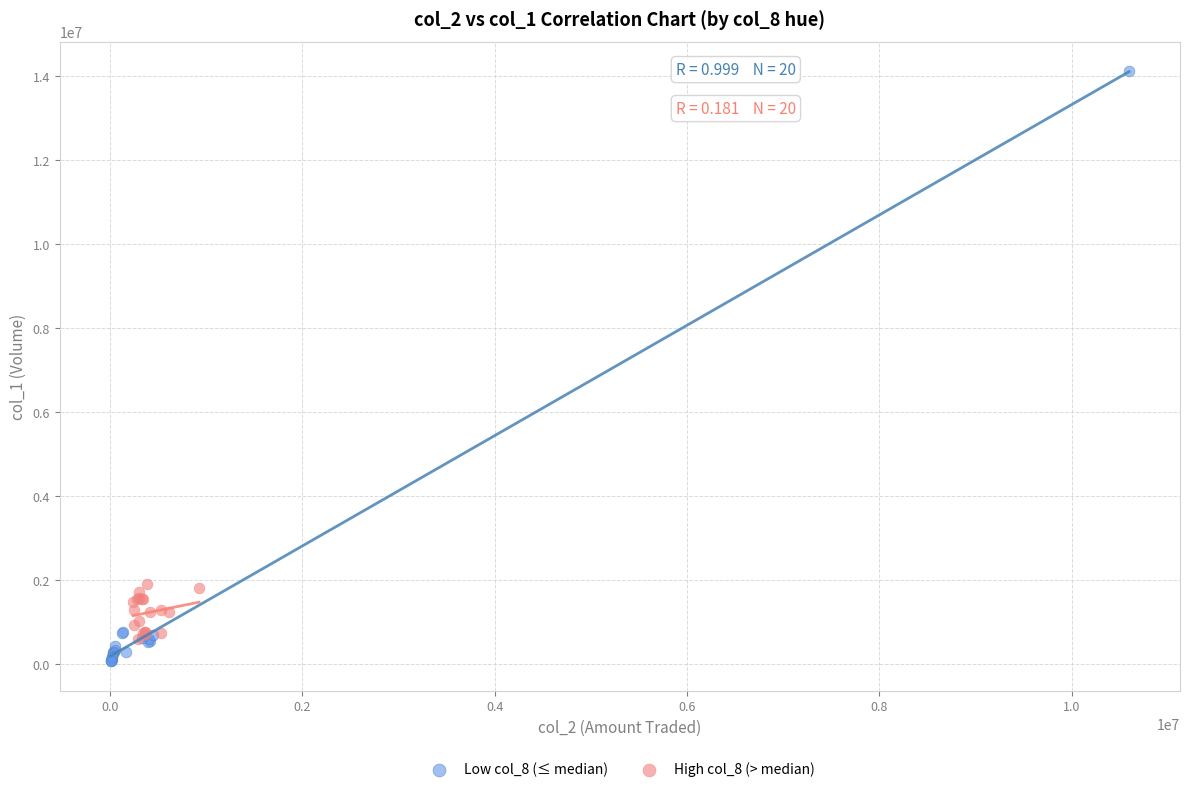

Which series contains the highest Y value?

Low col_8 (≤ median)